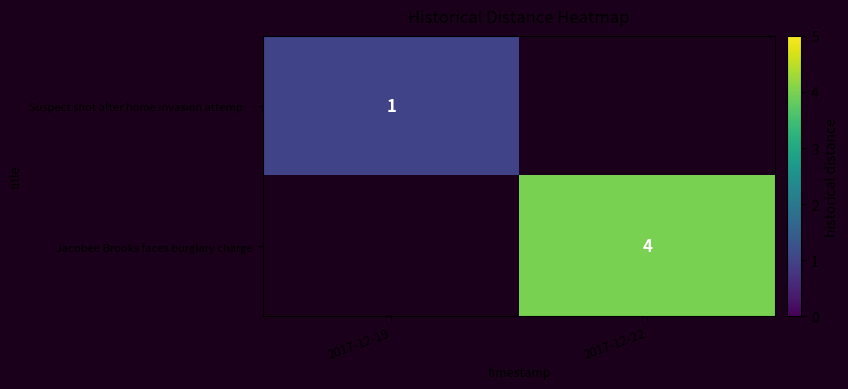

The value of Jacobee Brooks faces burglary charge at 2017-12-22 is 1. True or false?

False